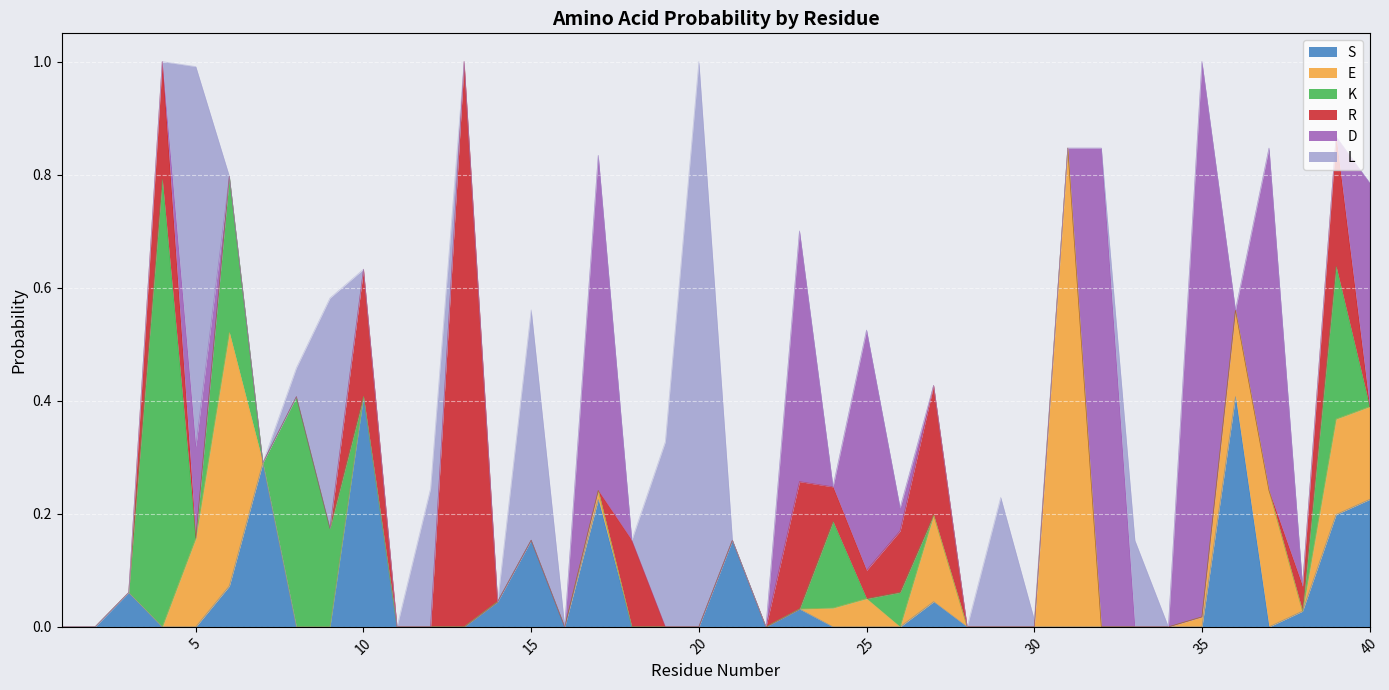

How many lines are shown in the chart?

6